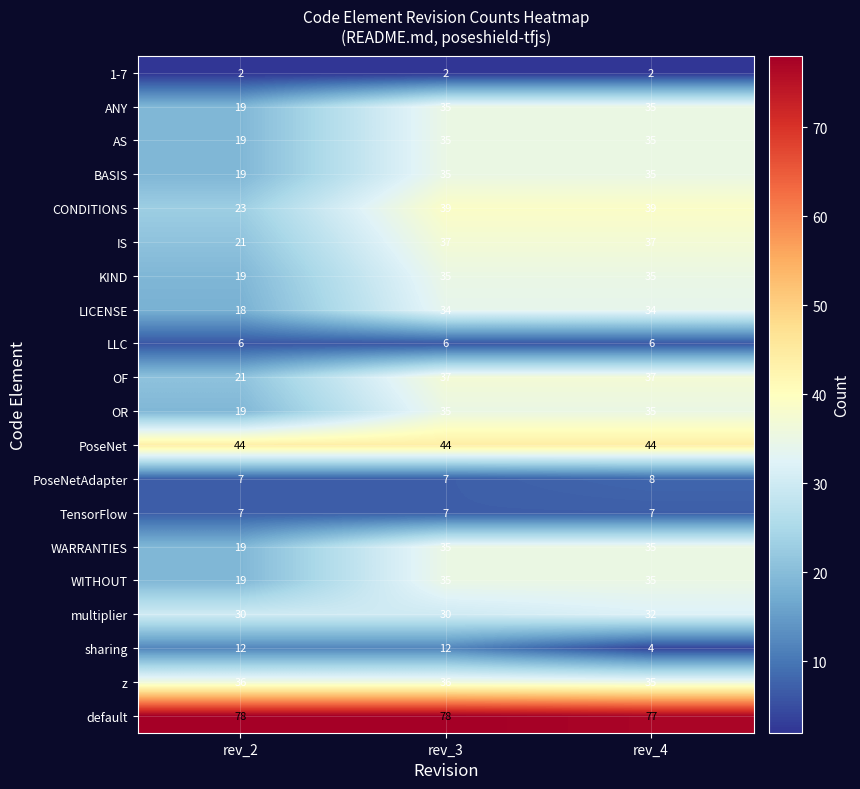

What is the average value of the z series?

36